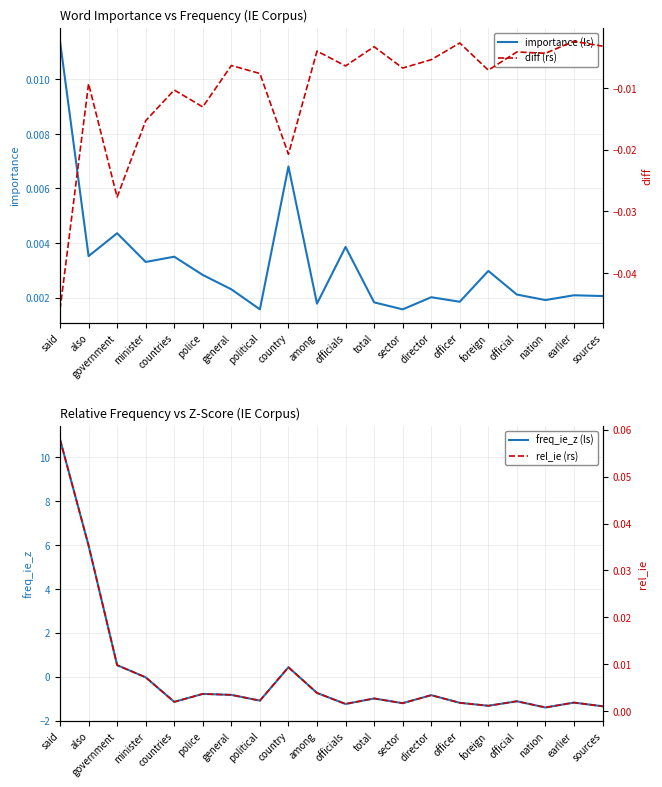

Between police and officer, which series saw the biggest shift?

freq_ie_z (ls)